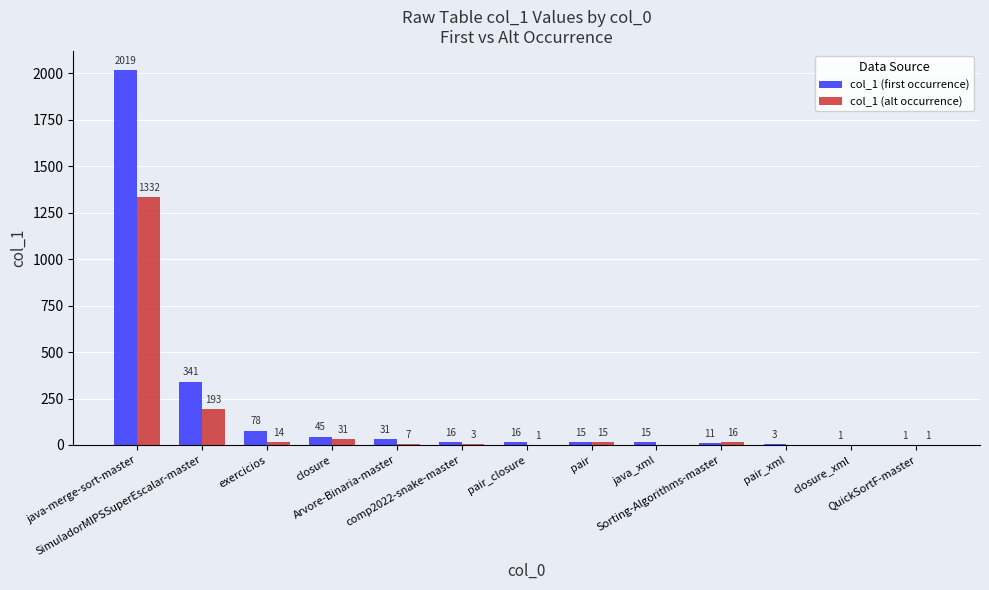

How many data points does each series have?

13